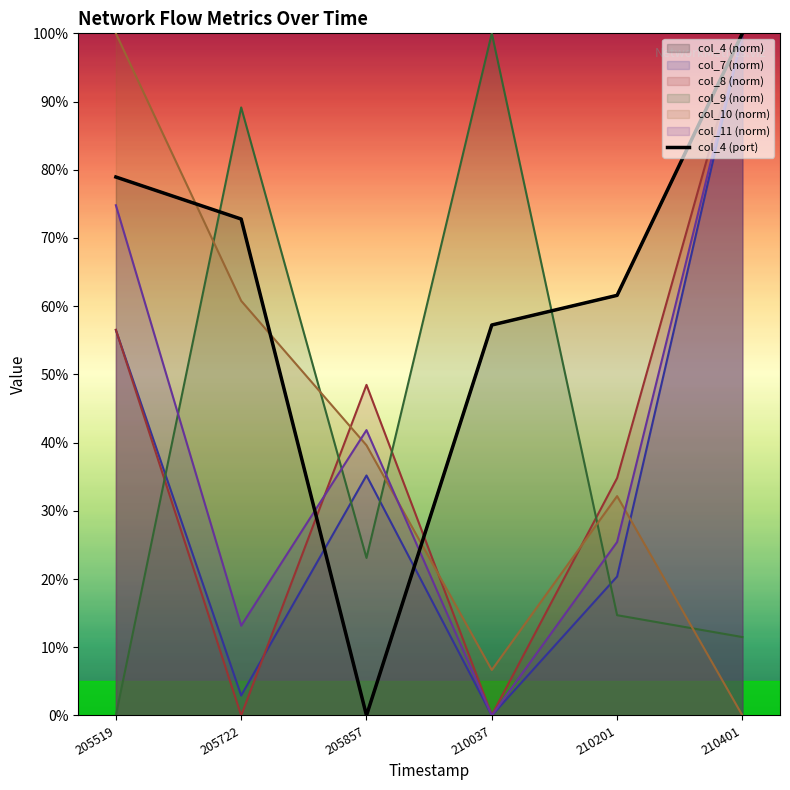

How many lines are shown in the chart?

1